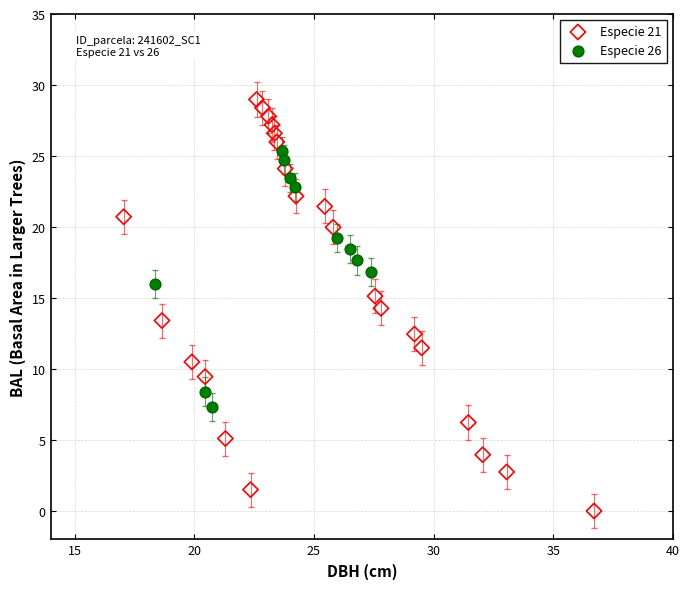

Which series reaches the minimum Y coordinate?

Especie 21